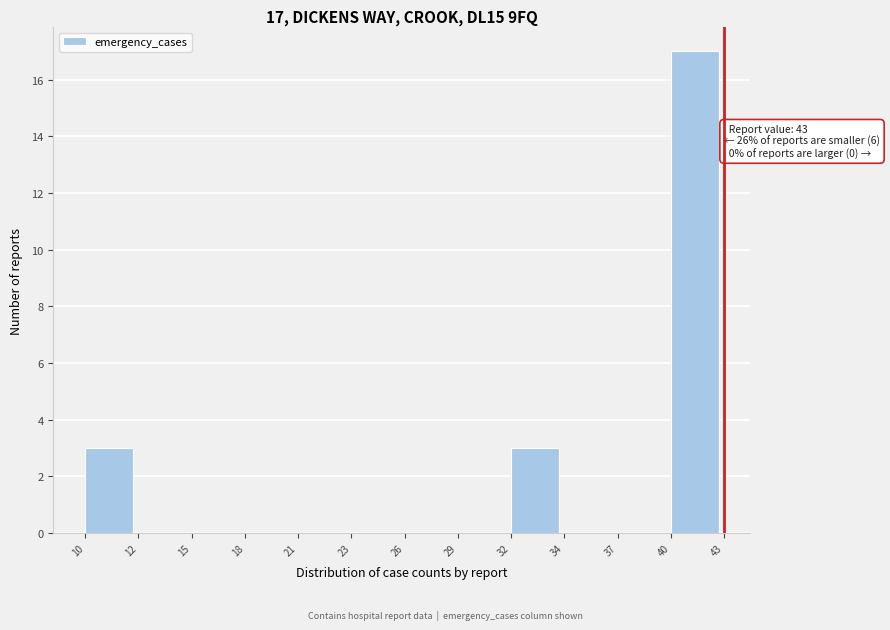

Reading left to right, list all the values displayed in this chart.

10=3	12=0	15=0	18=0	21=0	23=0	26=0	29=0	32=3	34=0	37=0	40=17